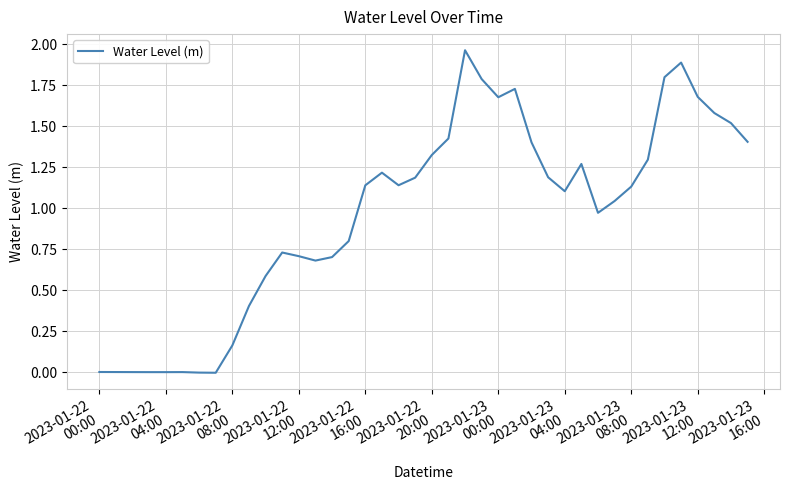

What is the difference between the maximum and minimum values?

2.0